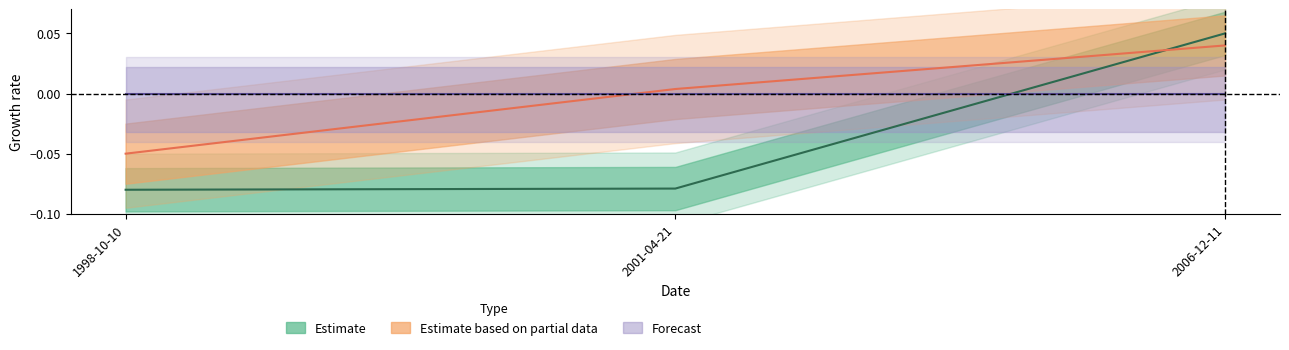

What is the smallest value displayed?

-0.1